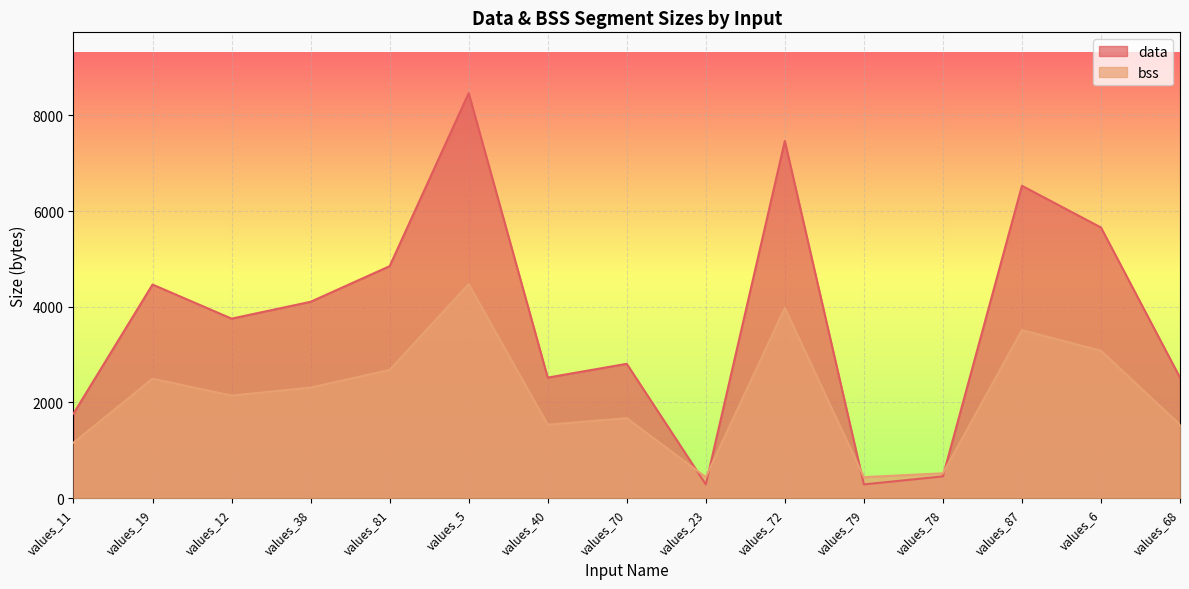

At which category does data reach its first local valley?

values_12